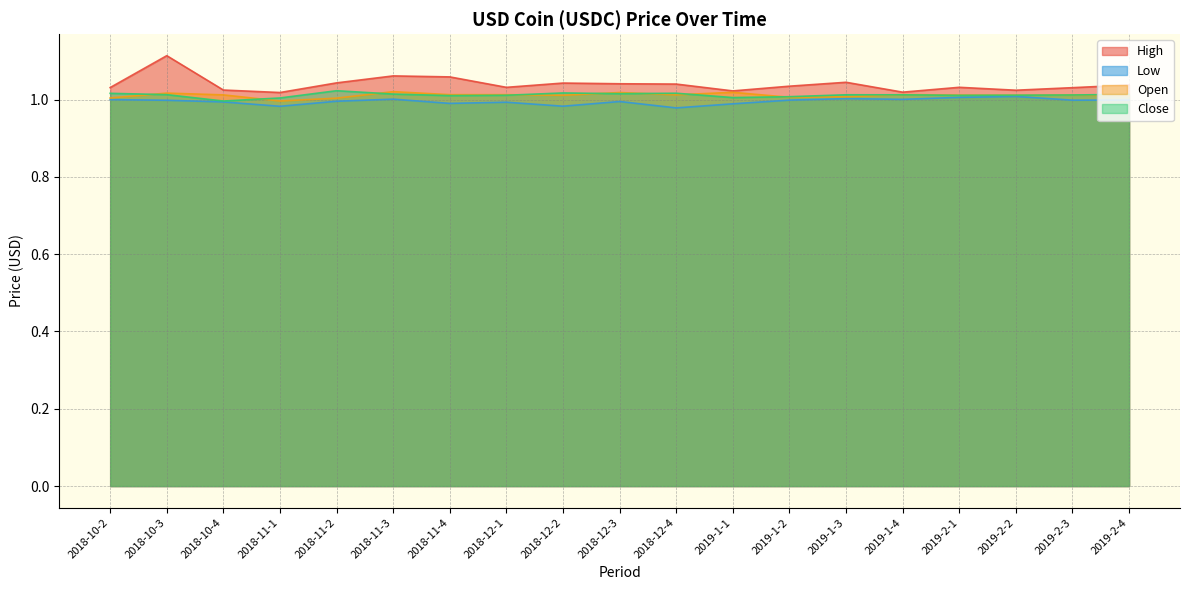

How many Close values are between 1 and 2?

18